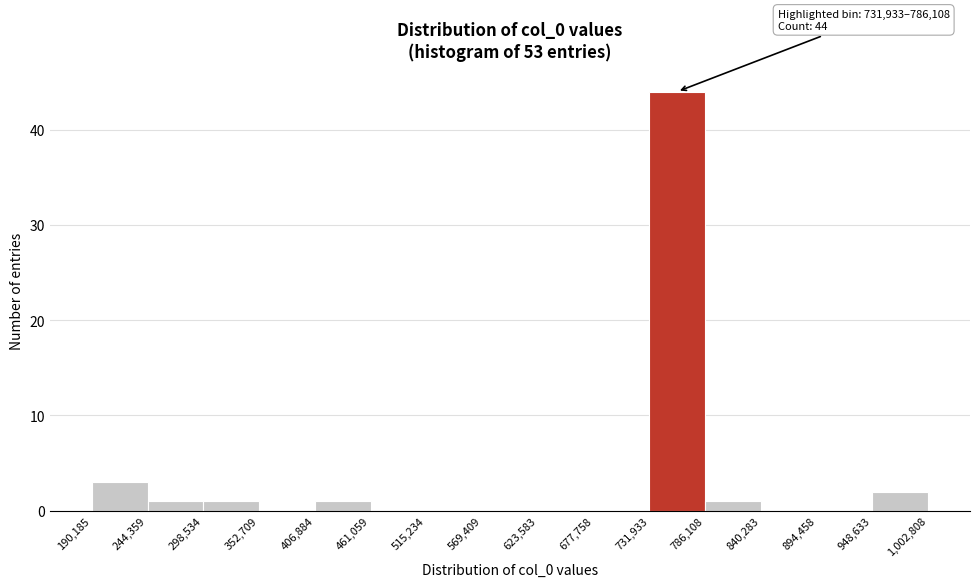

Which range on the x-axis has the tallest bar?

731,933 to 786,108